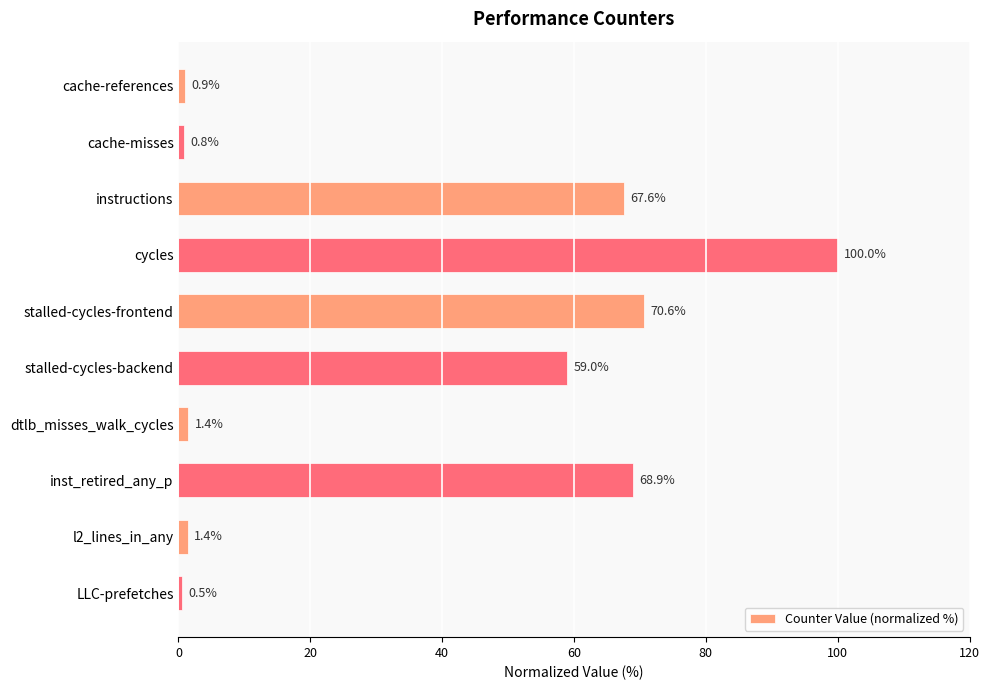

Is it true that the value at cycles is 100.0?

True